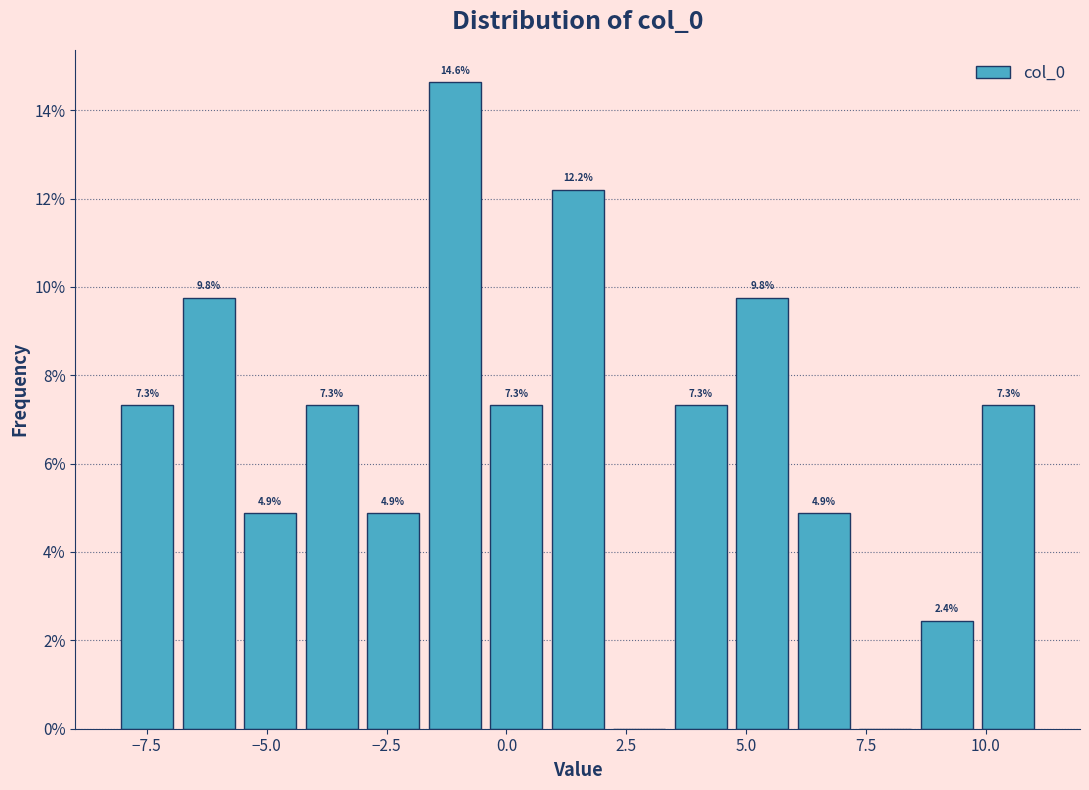

Around what value on the x-axis is the tallest bar? Give the approximate position of its centre, as read against the axis.

-1.0